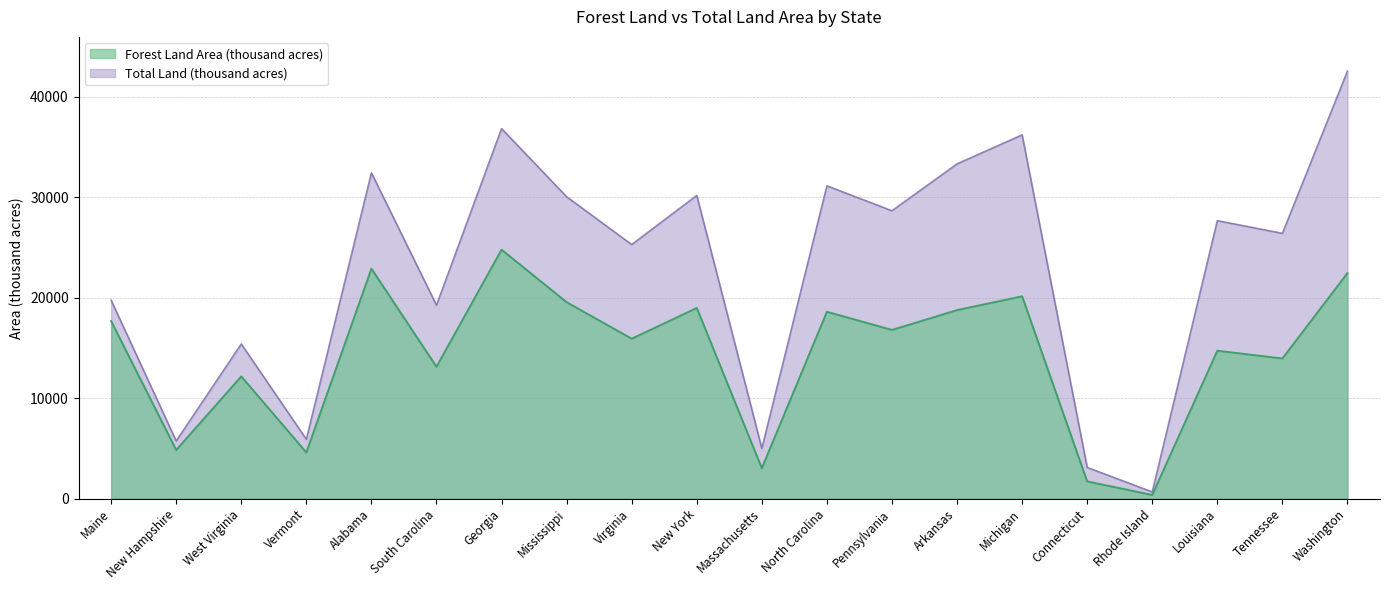

What is the sum of all Forest Land Area (thousand acres) values?

284855